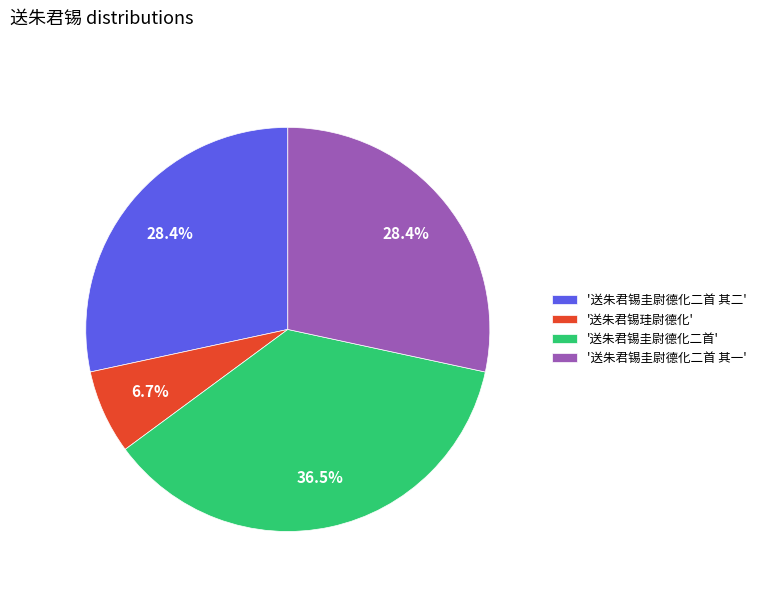

Which slice is the smallest?

'送朱君锡珪尉德化'